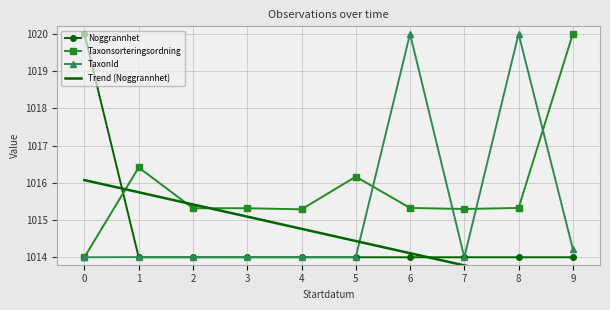

Where is the first local minimum for Taxonsorteringsordning?

4